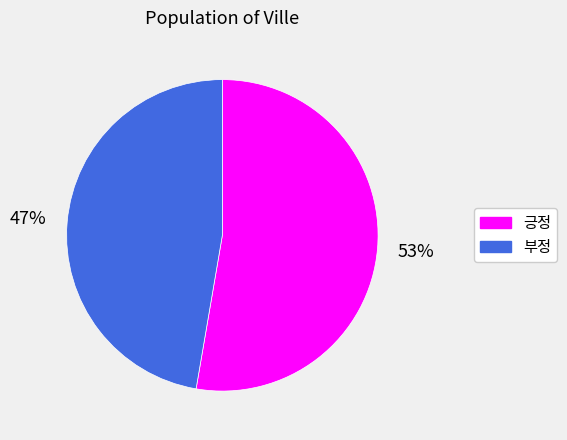

What is the ratio of the value at 긍정 to the value at 부정?

1.1